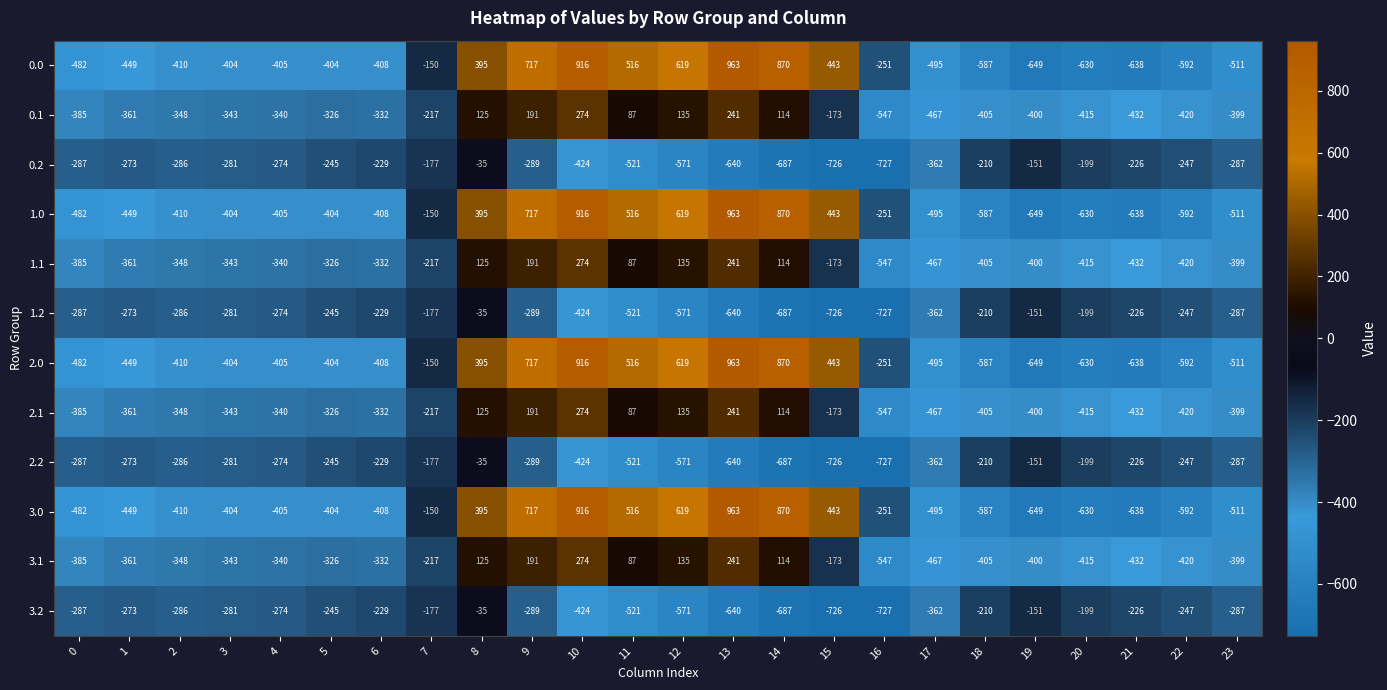

How many values in the 0.1 series exceed -340?

11